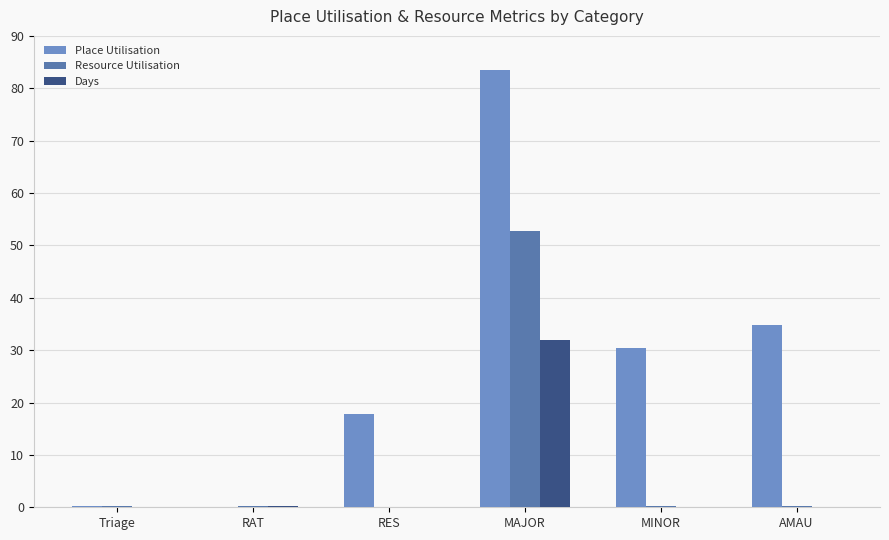

The value of Resource Utilisation at MAJOR is 52.7. True or false?

True